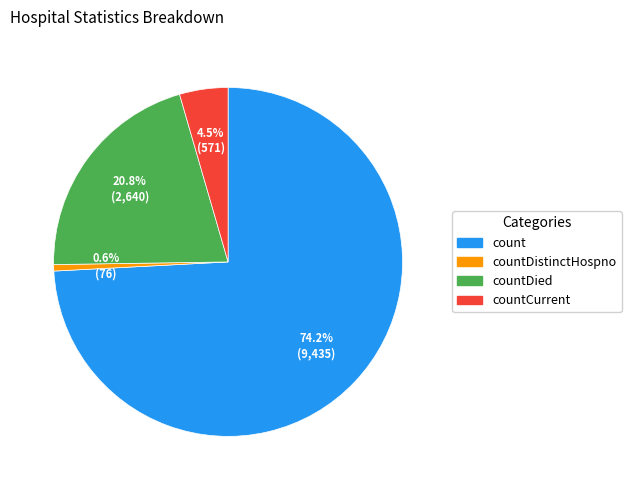

To the nearest percent, what is the average slice percentage?

25%